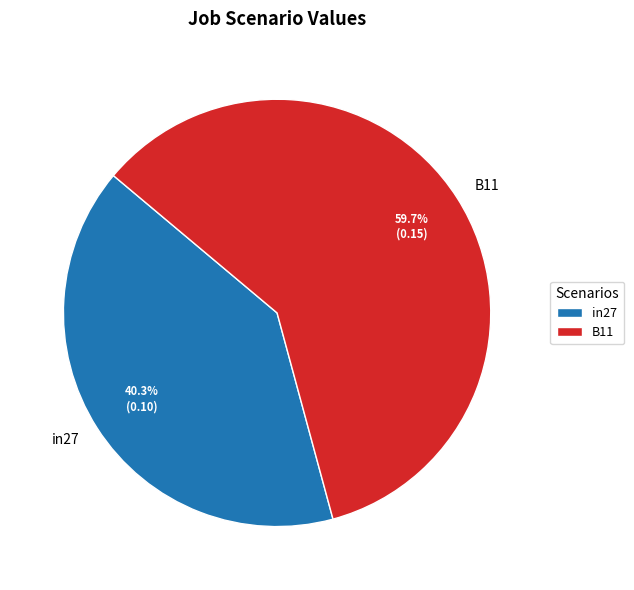

How many slices are in this pie chart?

2